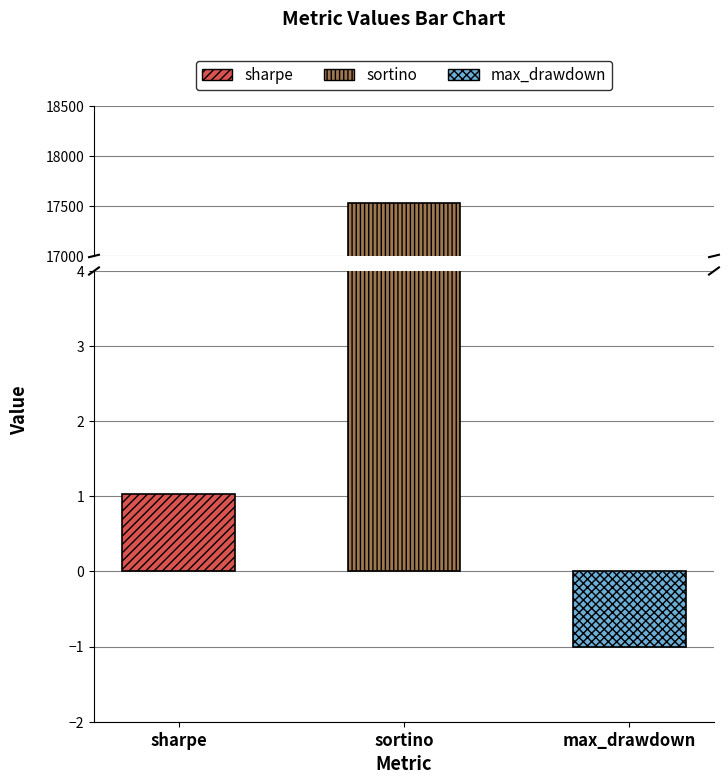

Where does the data first go above 1?

sharpe